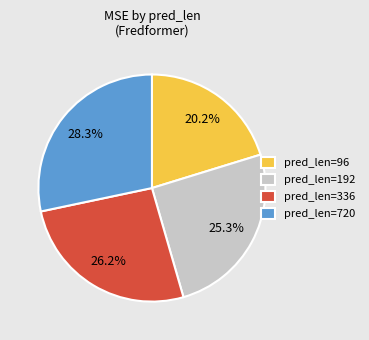

Is there a majority slice in this chart?

No